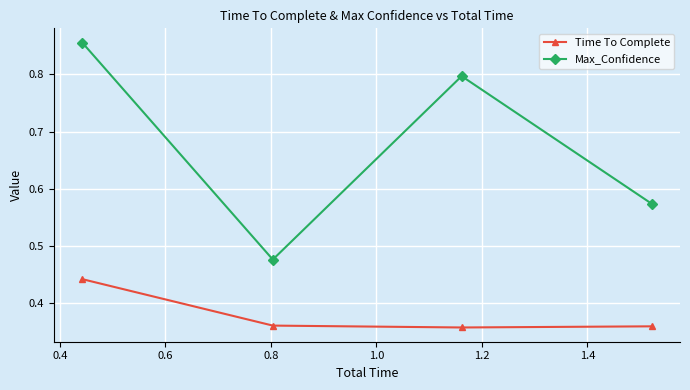

Rank the series by their maximum value, from lowest to highest.

Time To Complete, Max_Confidence